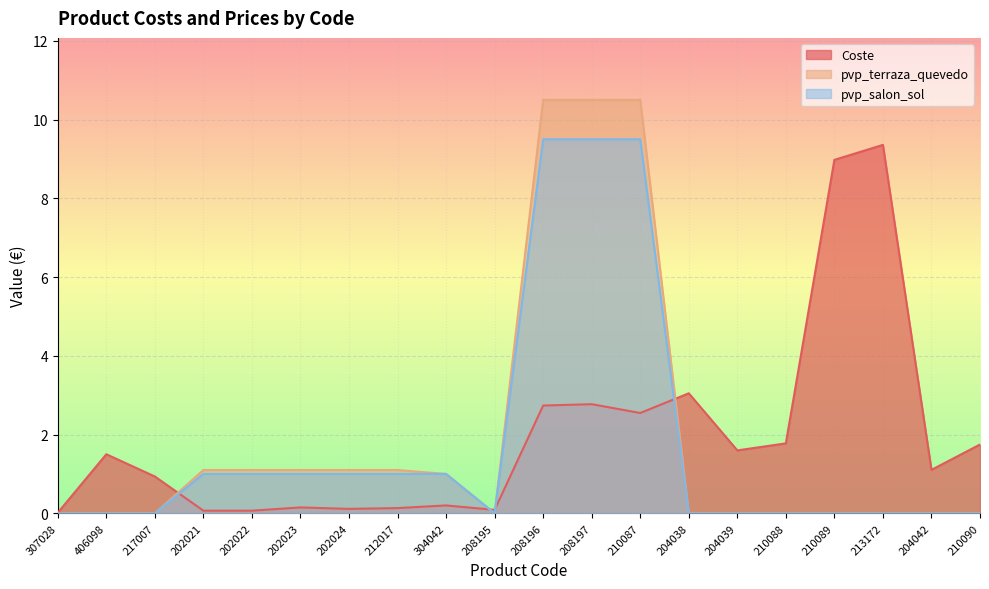

What is the total value across all series at 208195?

0.1